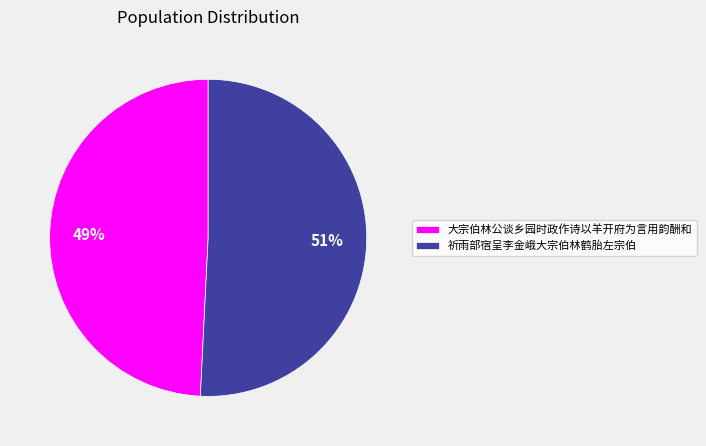

Is the sum of 大宗伯林公谈乡园时政作诗以羊开府为言用韵酬和 and 祈雨部宿呈李金峨大宗伯林鹤胎左宗伯 greater than half?

Yes